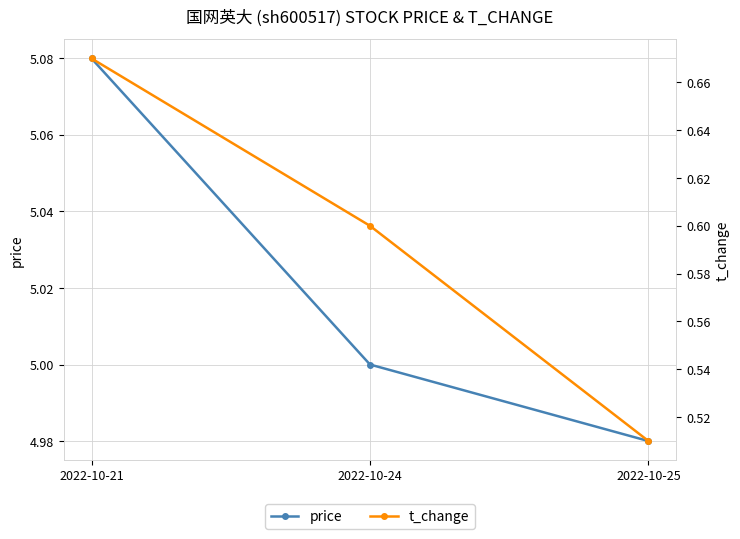

Rank the categories by t_change value from highest to lowest.

2022-10-21, 2022-10-24, 2022-10-25